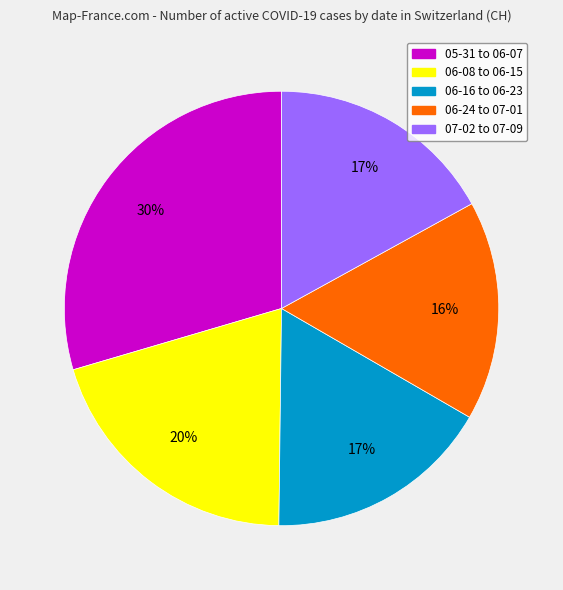

Count the number of slices in the pie.

5